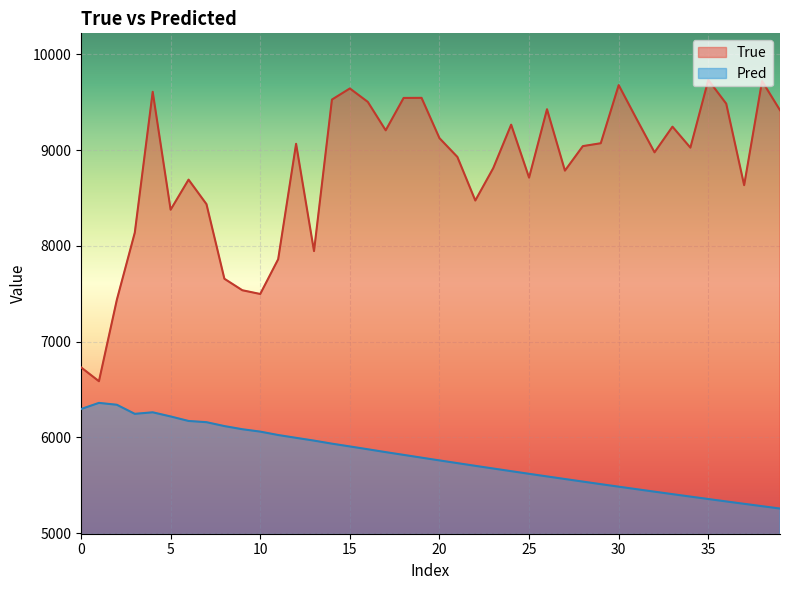

True or false: Pred and True cross at least once.

False